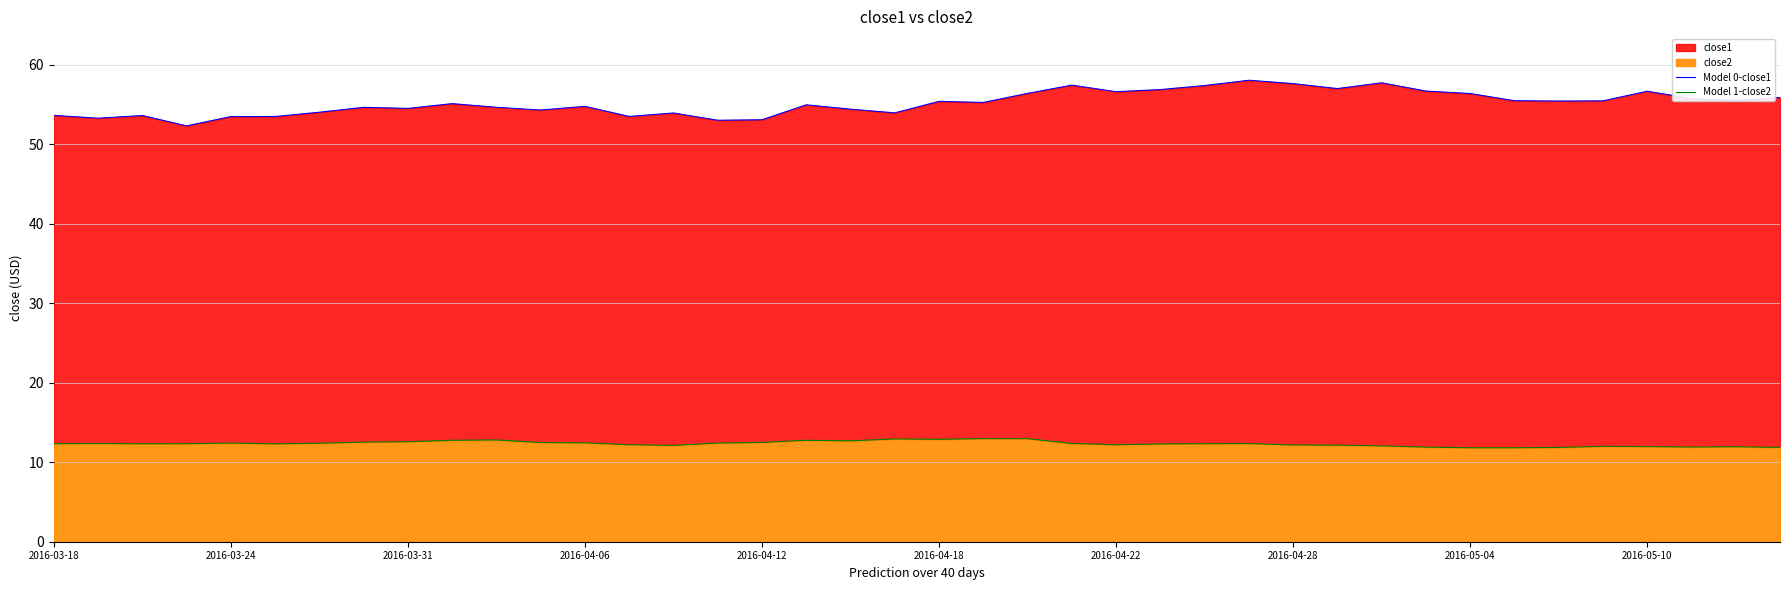

At 29, list the series in order from smallest to largest.

Model 1-close2, Model 0-close1